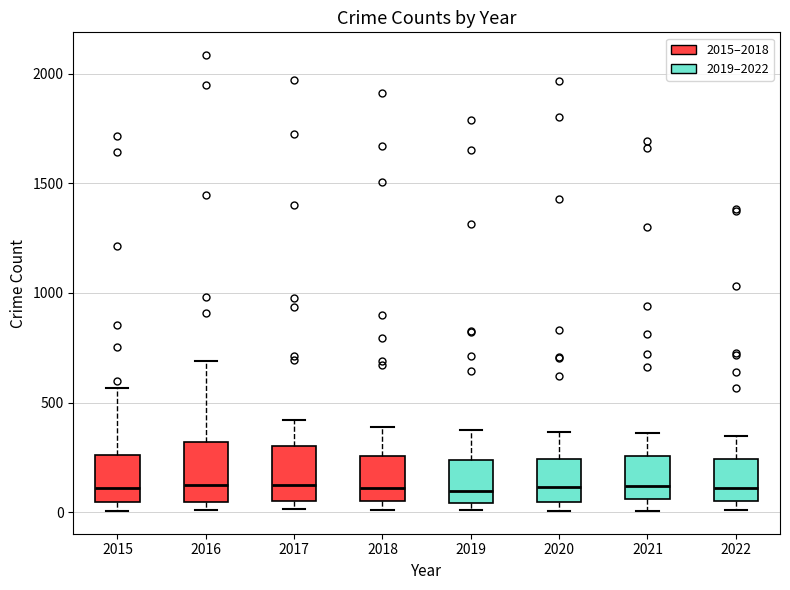

Reading left to right, read every box against the y-axis: the position of its median line, the range the box covers, and the ends of its whiskers. The values are not printed on the chart, so give them approximately, as read against the axis.

2015: median 100, box 50 to 250, whiskers 0 to 550
2016: median 150, box 50 to 300, whiskers 0 to 700
2017: median 100, box 50 to 300, whiskers 0 to 400
2018: median 100, box 50 to 250, whiskers 0 to 400
2019: median 100, box 50 to 250, whiskers 0 to 400
2020: median 100, box 50 to 250, whiskers 0 to 350
2021: median 100, box 50 to 250, whiskers 0 to 350
2022: median 100, box 50 to 250, whiskers 0 to 350